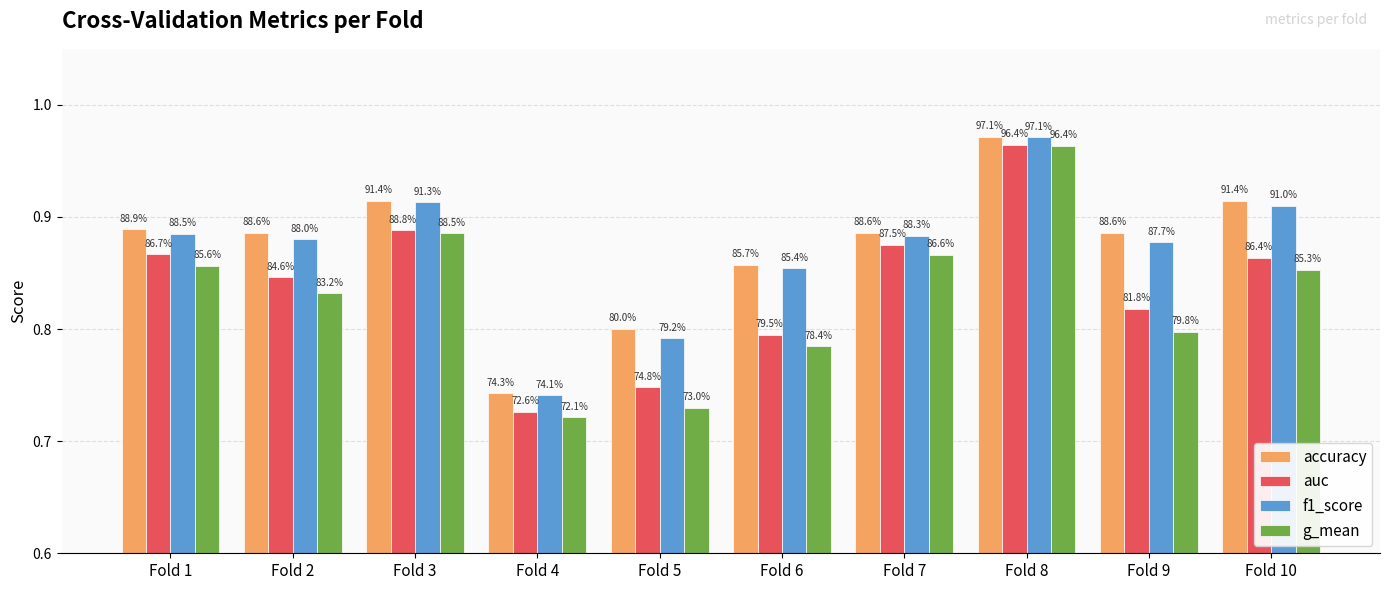

What are all the series names shown in the legend?

accuracy, auc, f1_score, g_mean